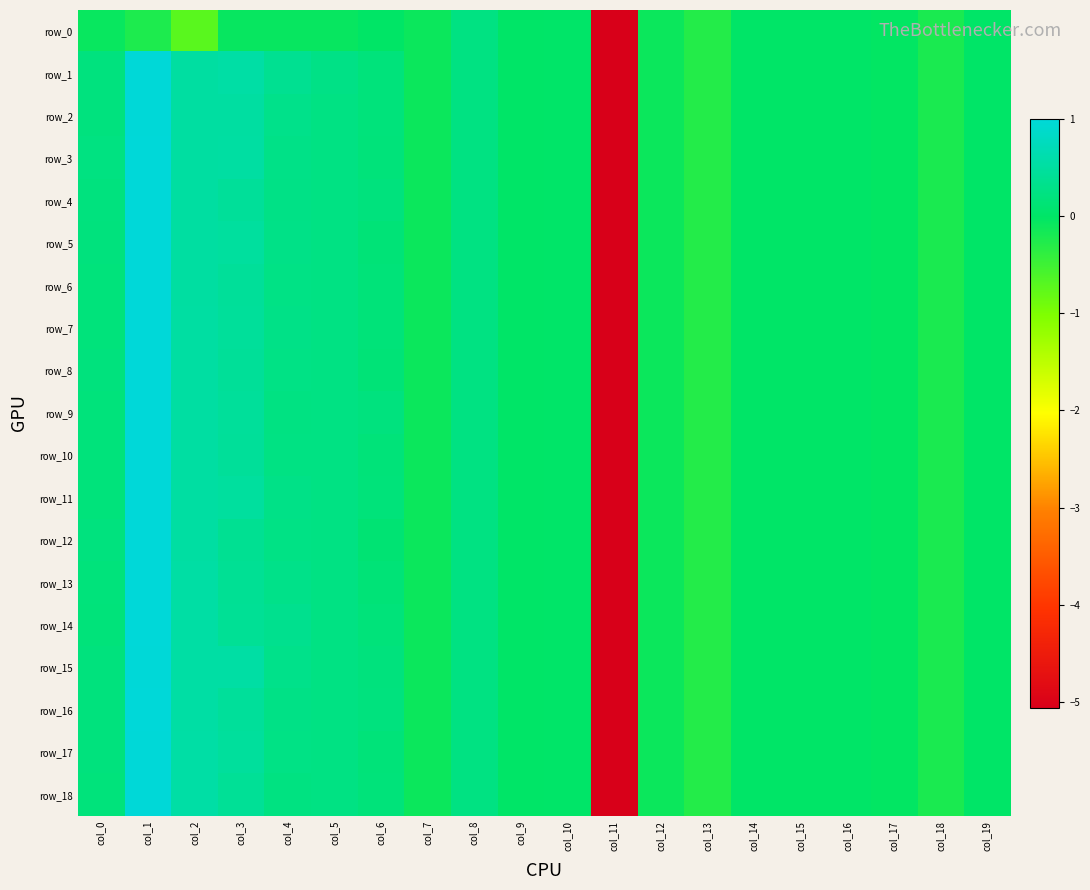

The row_5 series shows 1.0 at col_1. True or false?

True